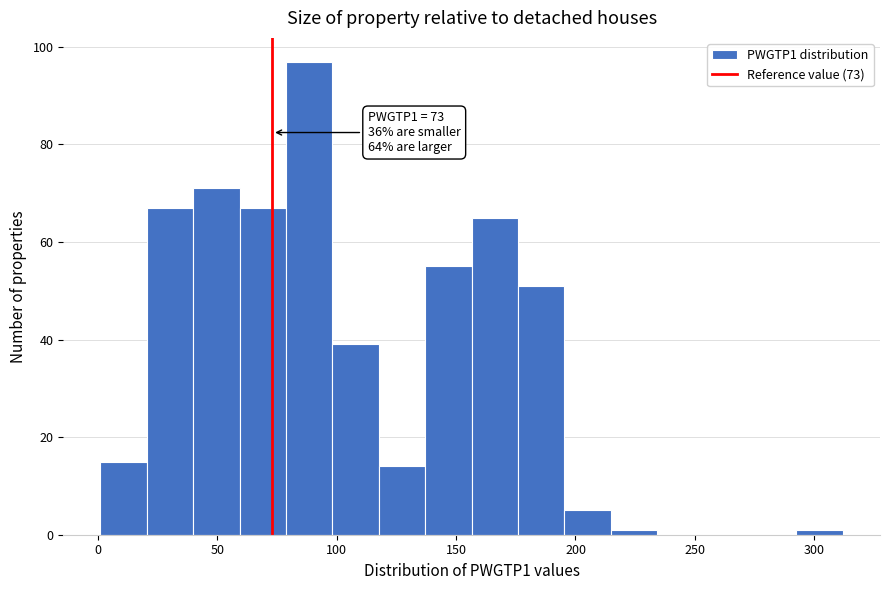

Read against the x-axis, roughly where is the centre of the tallest bar?

90